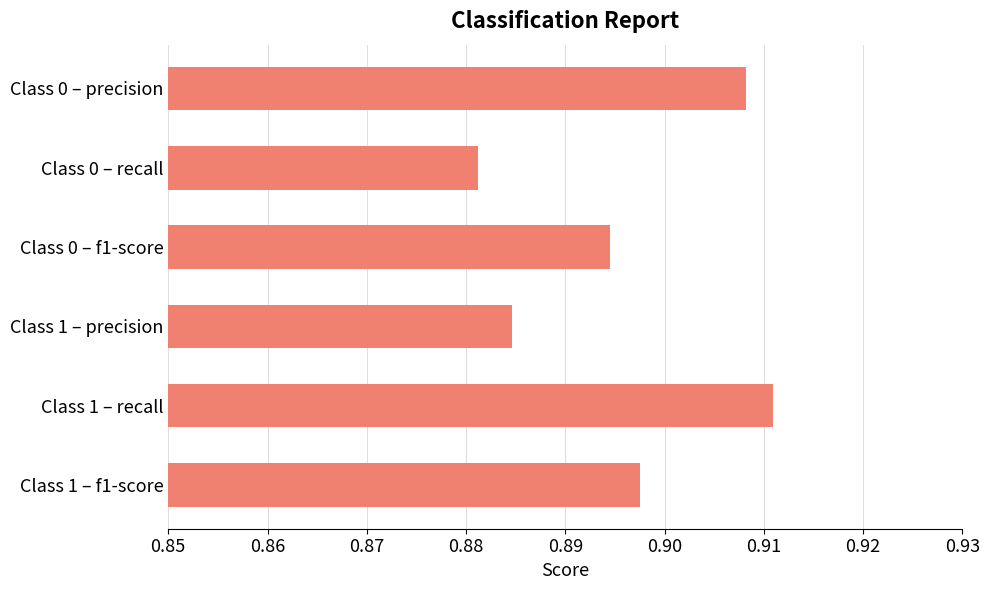

List the labels in order of value, smallest first.

Class 0 – recall, Class 1 – precision, Class 0 – f1-score, Class 1 – f1-score, Class 0 – precision, Class 1 – recall